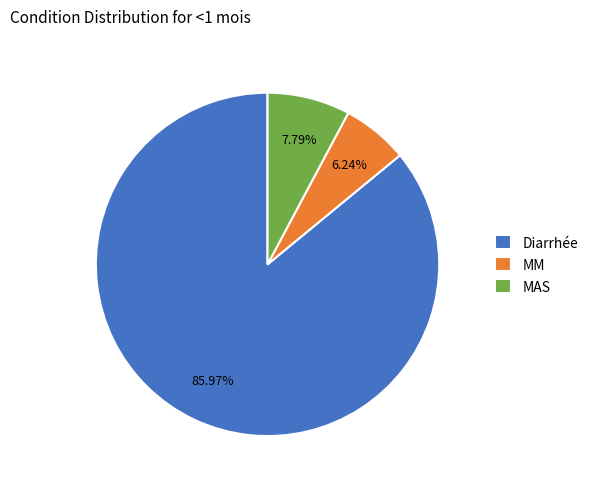

How many segments does this pie chart have?

3